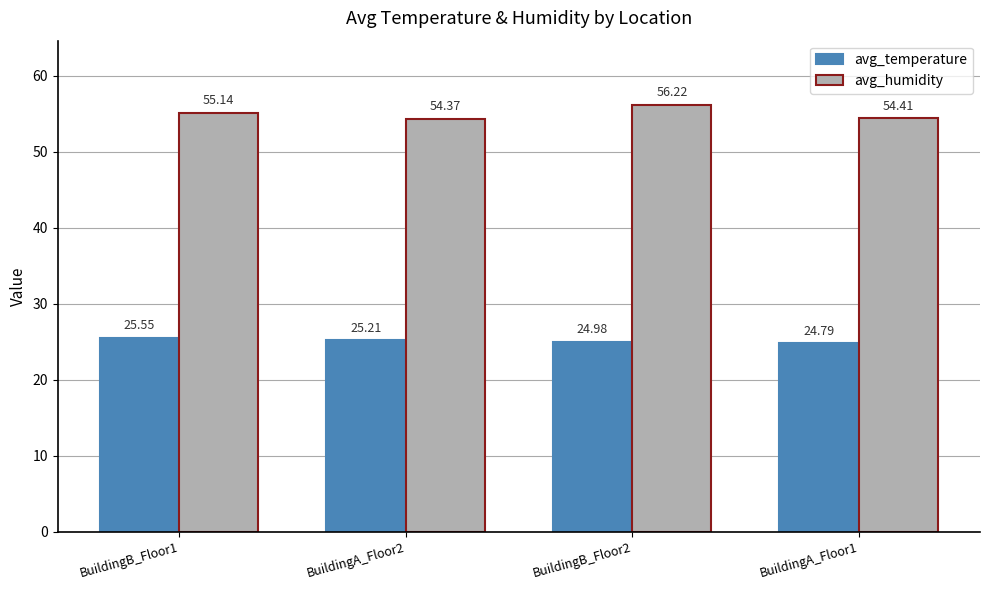

What is the label of the 4th bar from the left?

BuildingA_Floor1